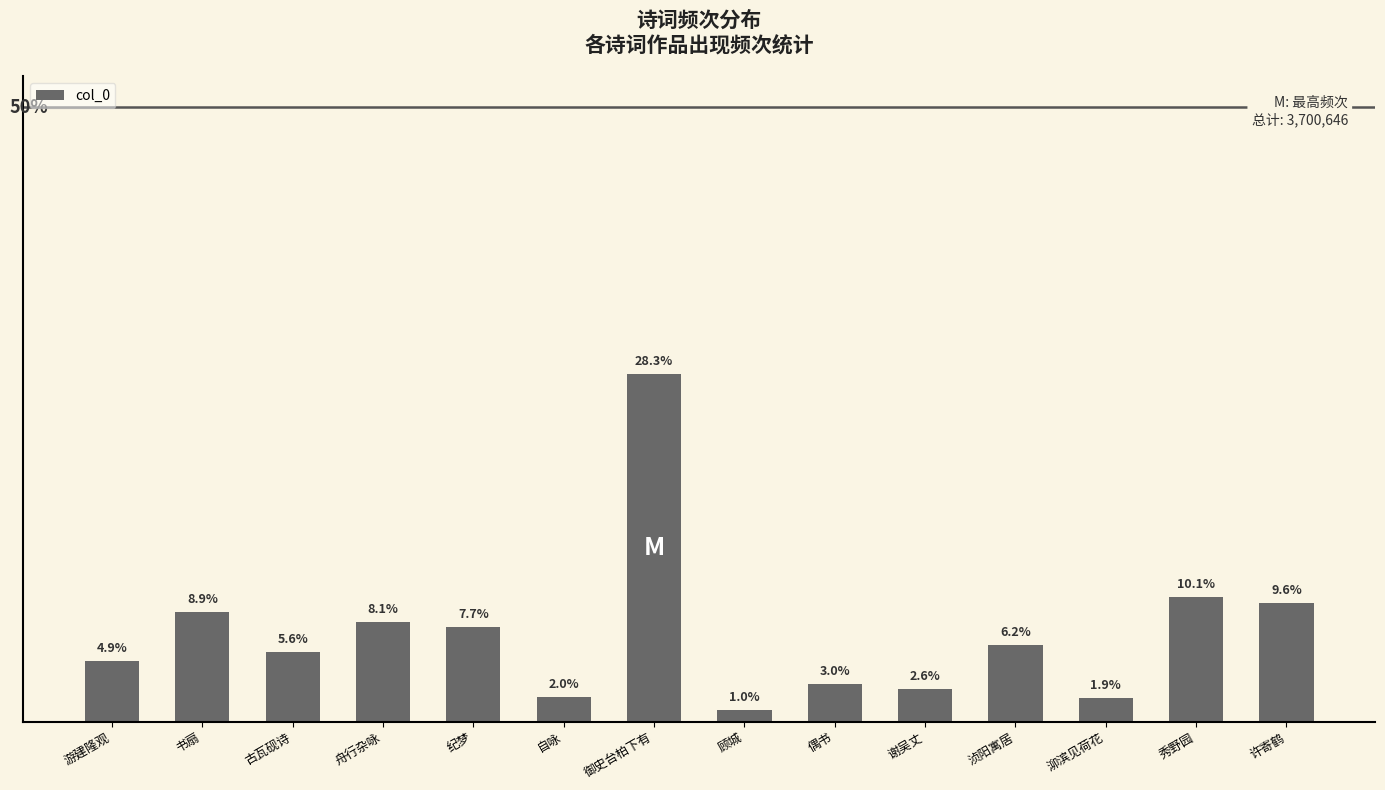

Reading left to right, transcribe all the data shown in this chart.

183175	330088	207867	298808	284345	72456	1046548	35726	112348	97630	230883	71015	373885	355872